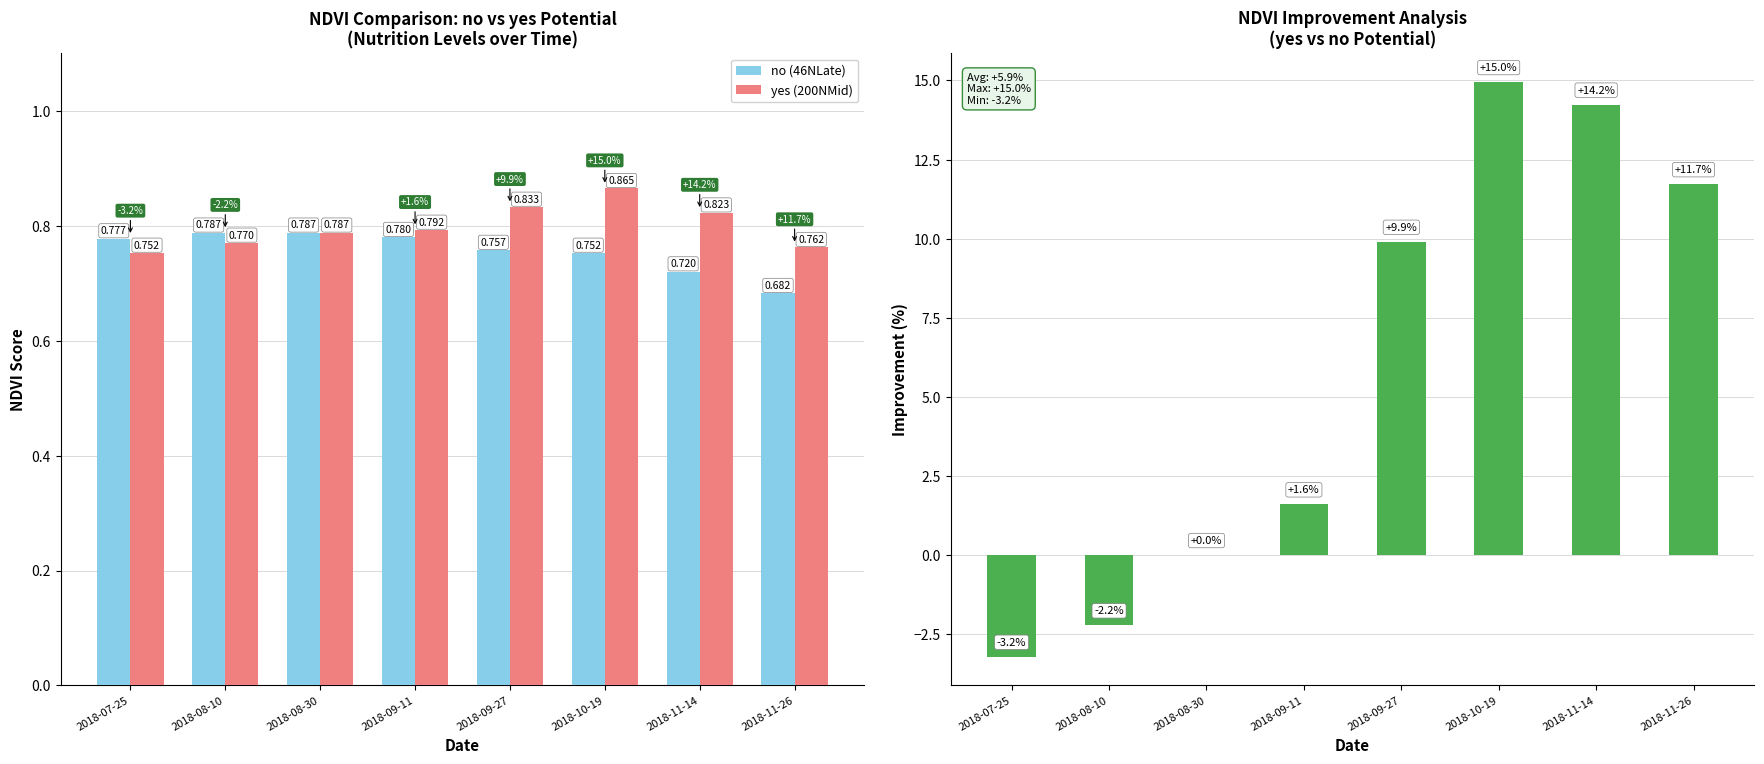

Which series changed the most between 2018-10-19 and 2018-11-26?

Improvement (%)